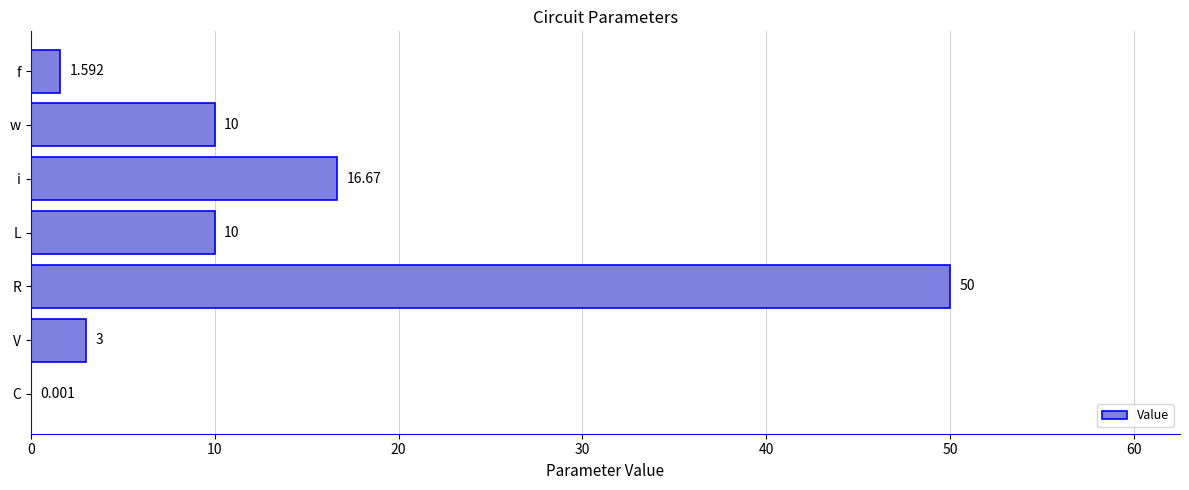

At which category does the chart reach its peak across all series?

R